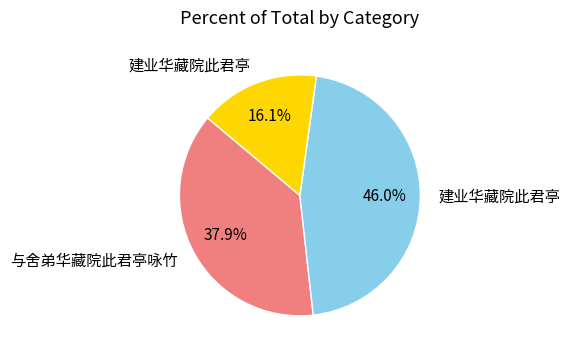

To the nearest percent, what is the average slice percentage?

33%